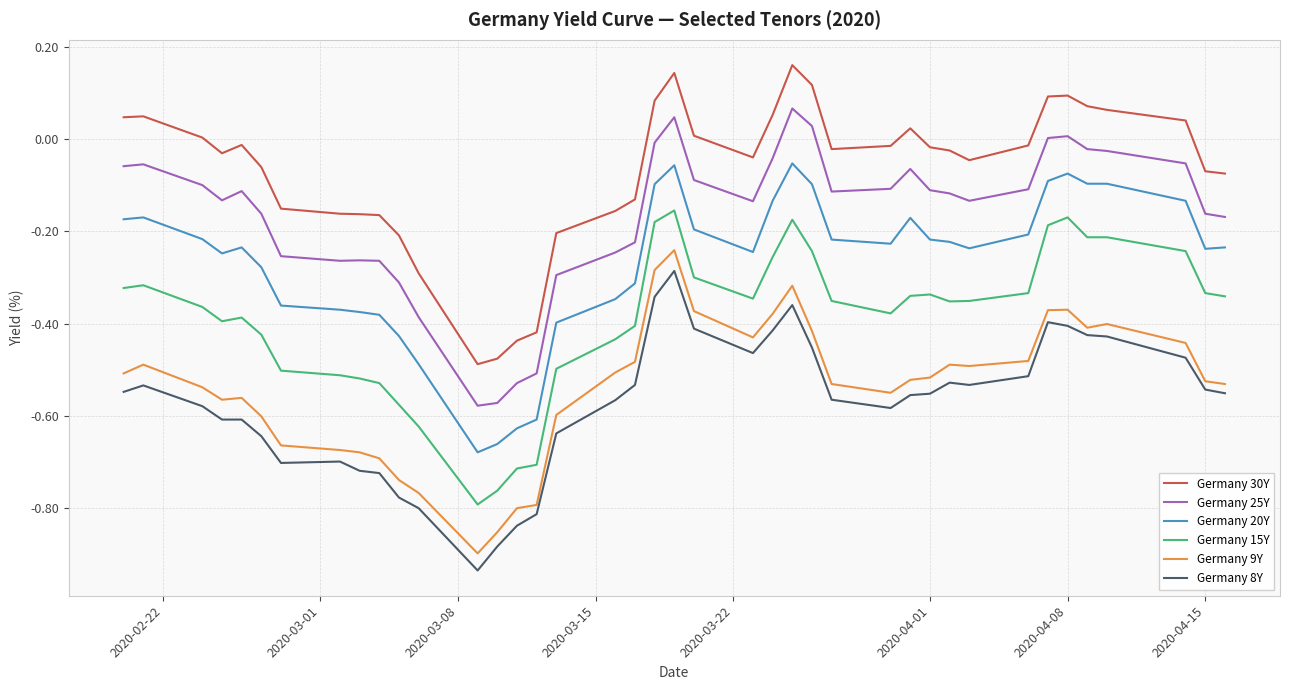

True or false: Germany 15Y and Germany 25Y intersect in this chart.

False